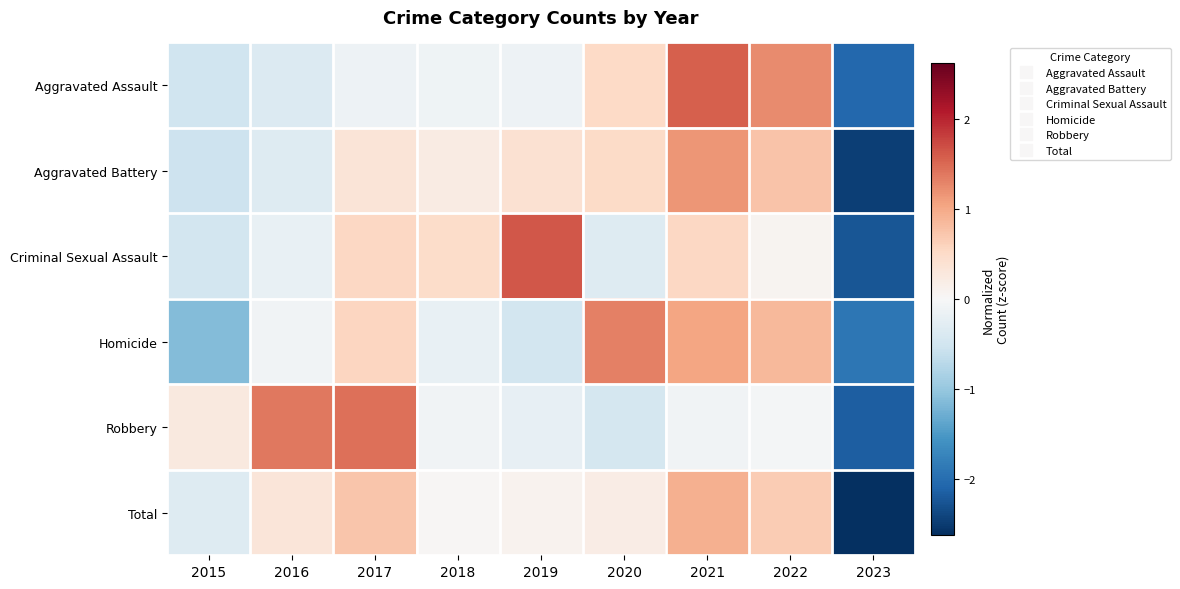

What is the minimum value shown in the chart?

-2.6